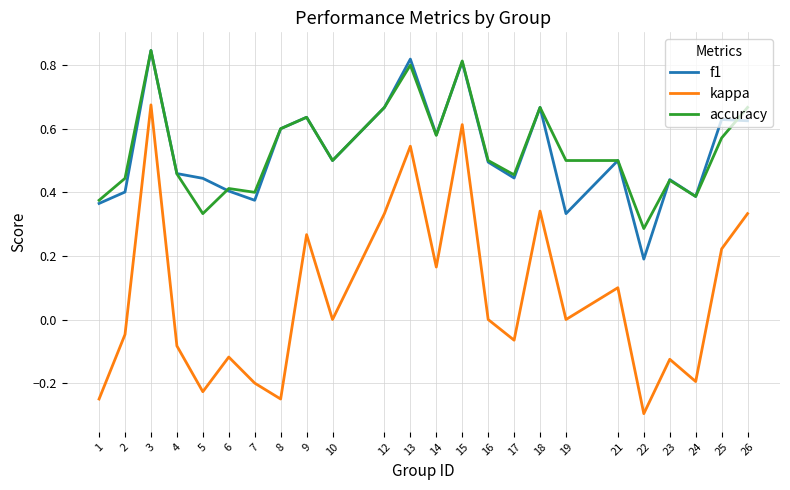

Which category has the lowest value in the f1 series?

22